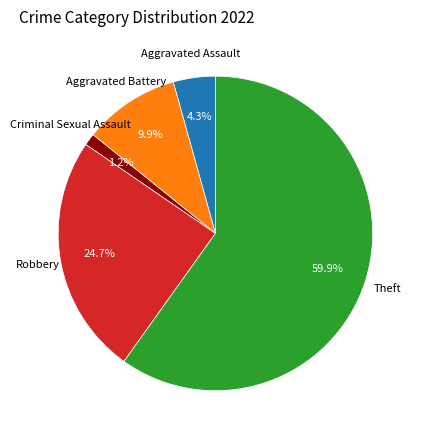

Does any single category account for the majority?

Yes